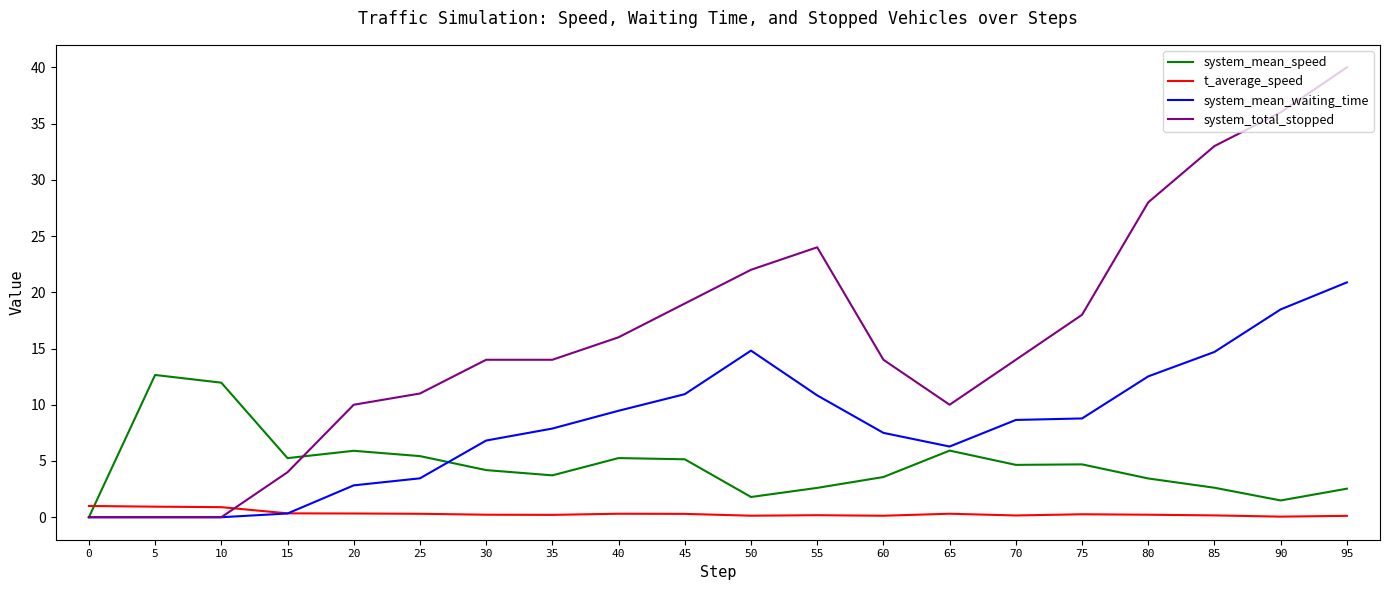

True or false: system_mean_speed has more than 1 interior local peaks.

True